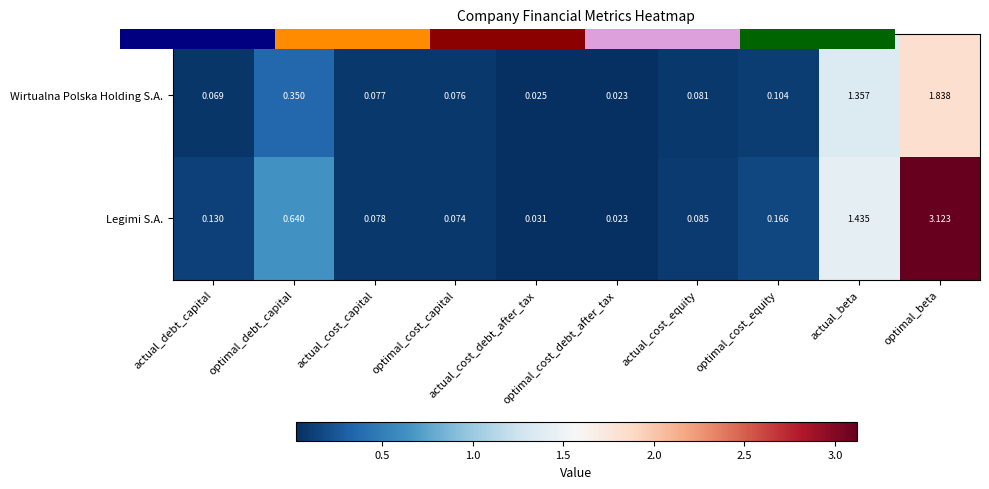

The value of Wirtualna Polska Holding S.A. at actual_debt_capital is 0.1. True or false?

False